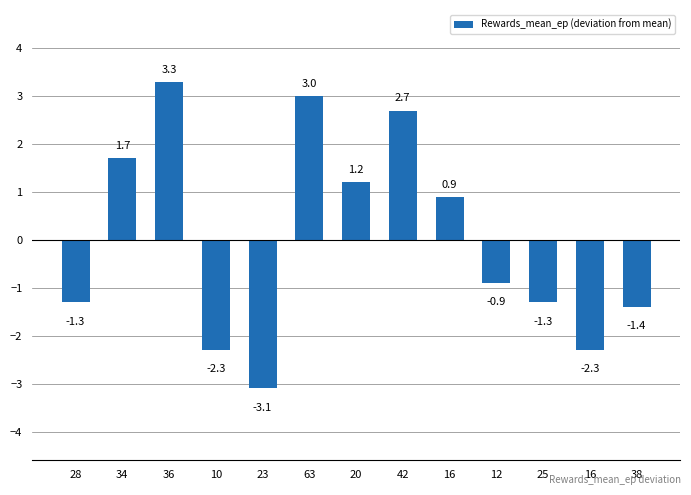

What is the difference between the maximum and minimum values?

6.4